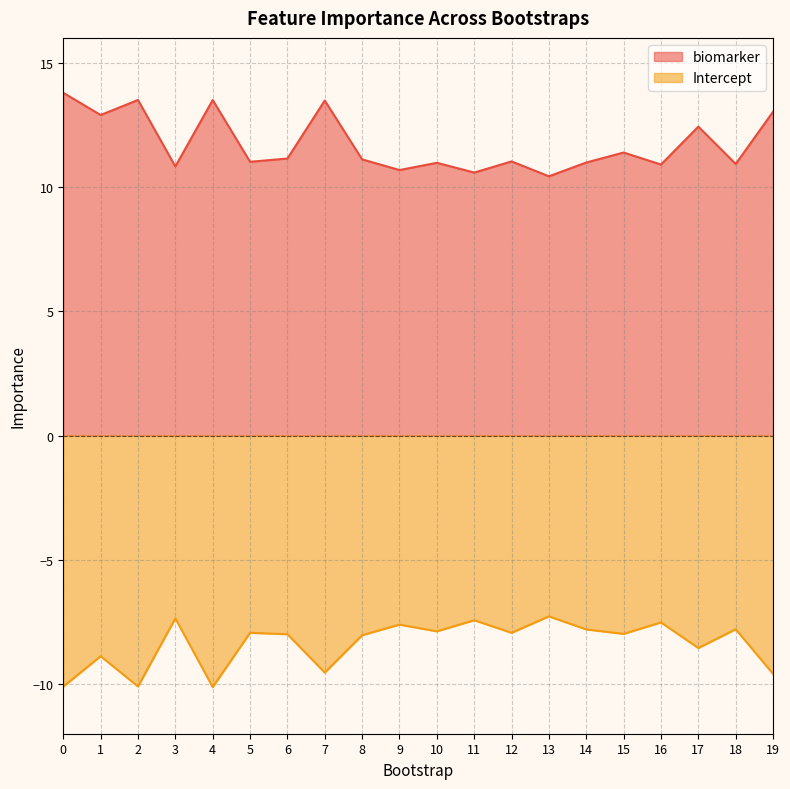

In Intercept, how many points are lower than both neighbors (excluding endpoints)?

7